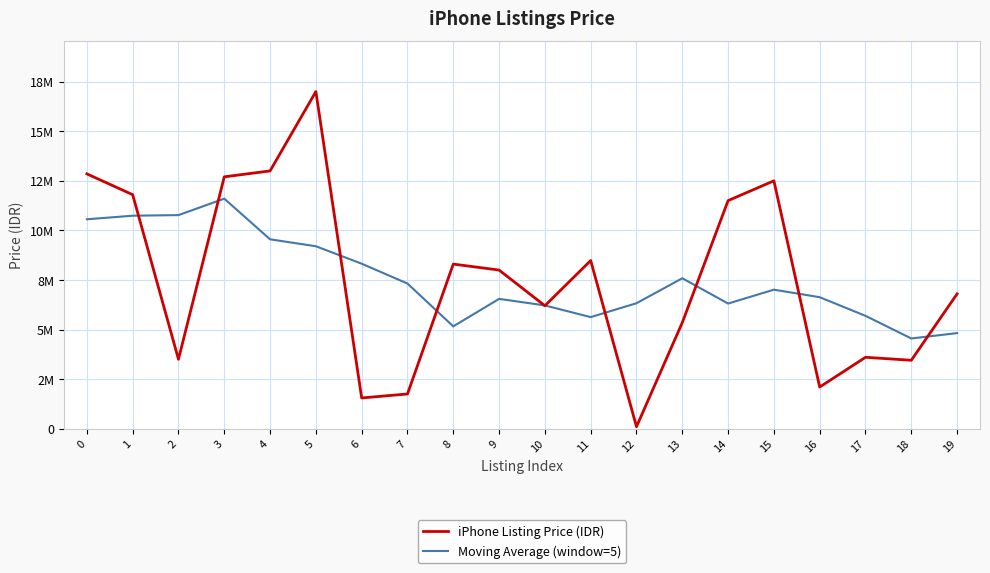

Is it true that iPhone Listing Price (IDR) equals 7999000 at 9?

True